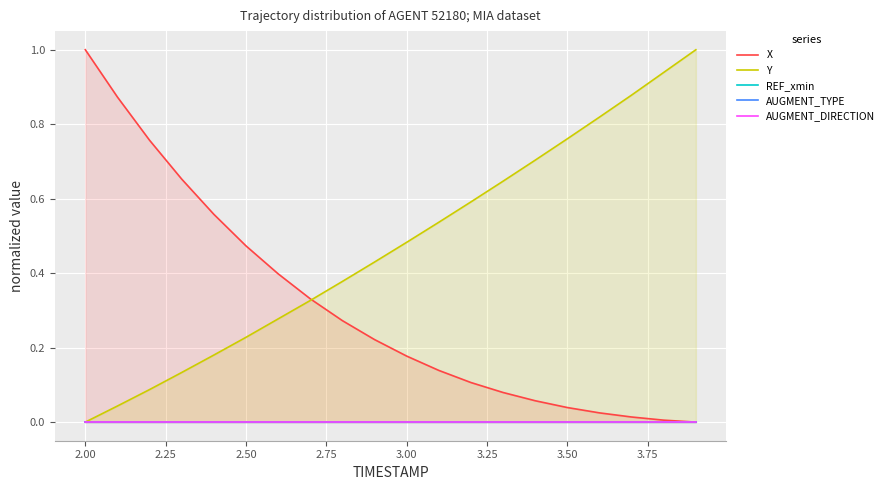

The value of Y at 2.50 is 0.2. True or false?

False